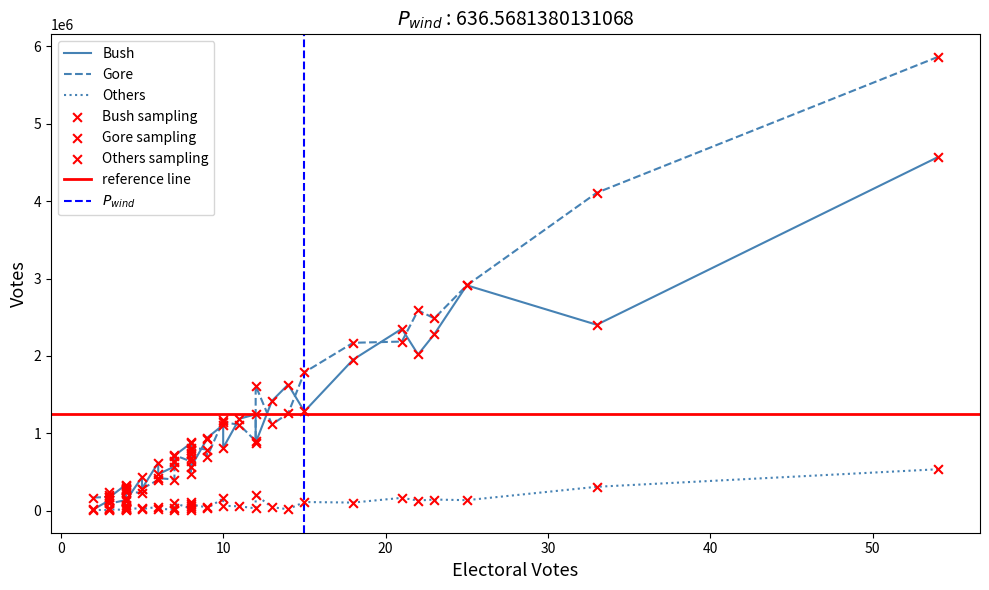

Is the value of Bush at IL greater than the value of Others at NV?

Yes